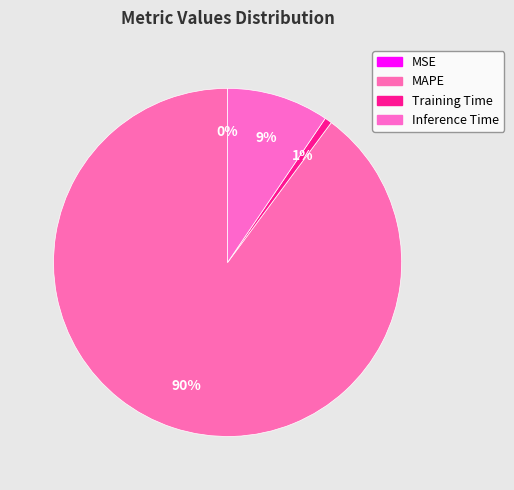

How many slices are in this pie chart?

4